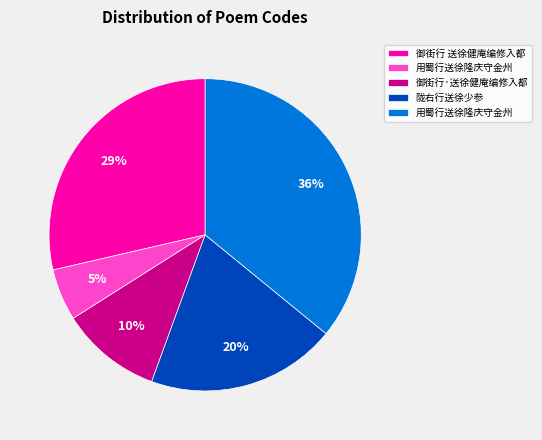

Does any single category account for the majority?

No